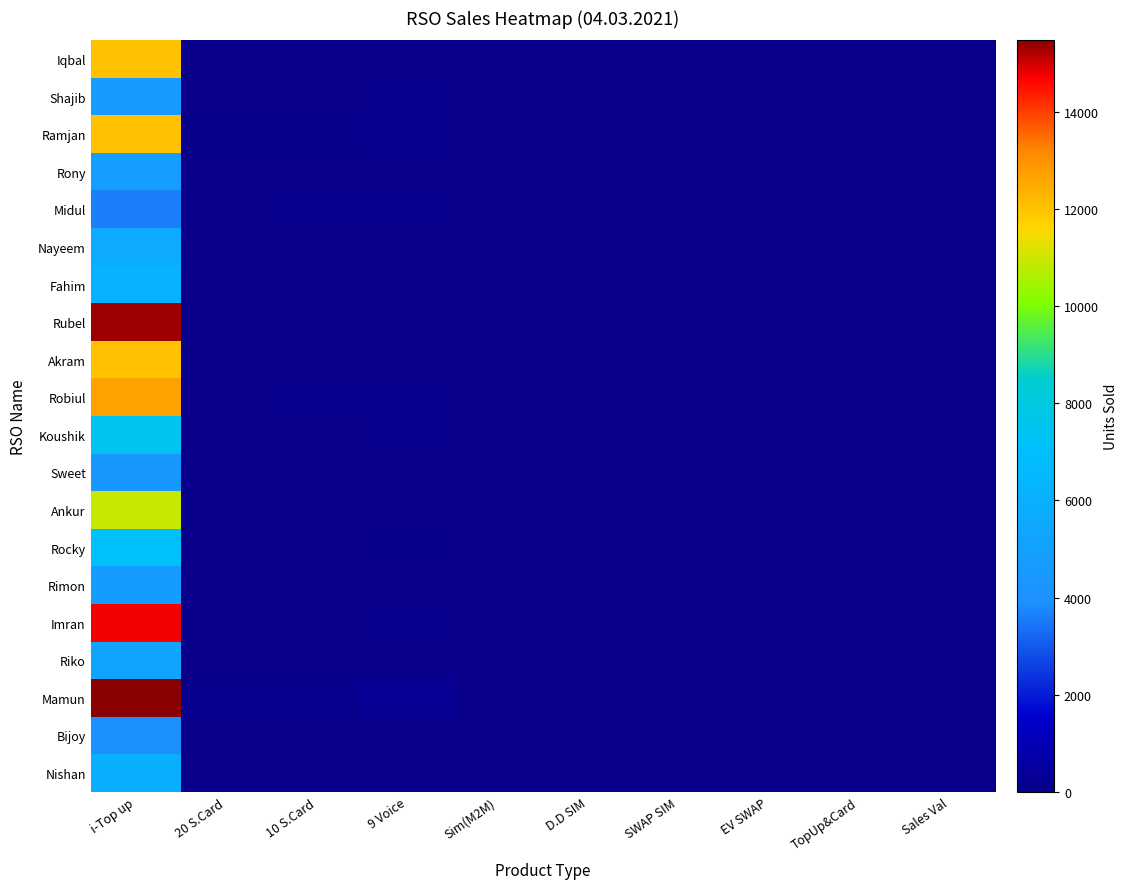

Count the number of categories in the chart.

10